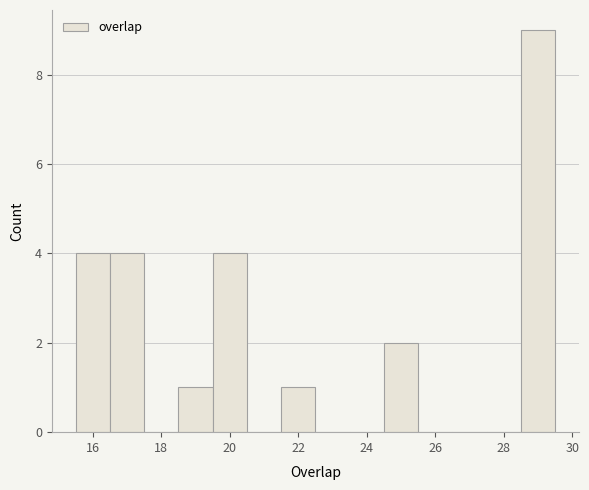

What is the height of the bar covering 18.5 to 19.5 on the x-axis? Neither the bar edges nor the heights are printed on the chart, so give them approximately, as read against the axes.

1